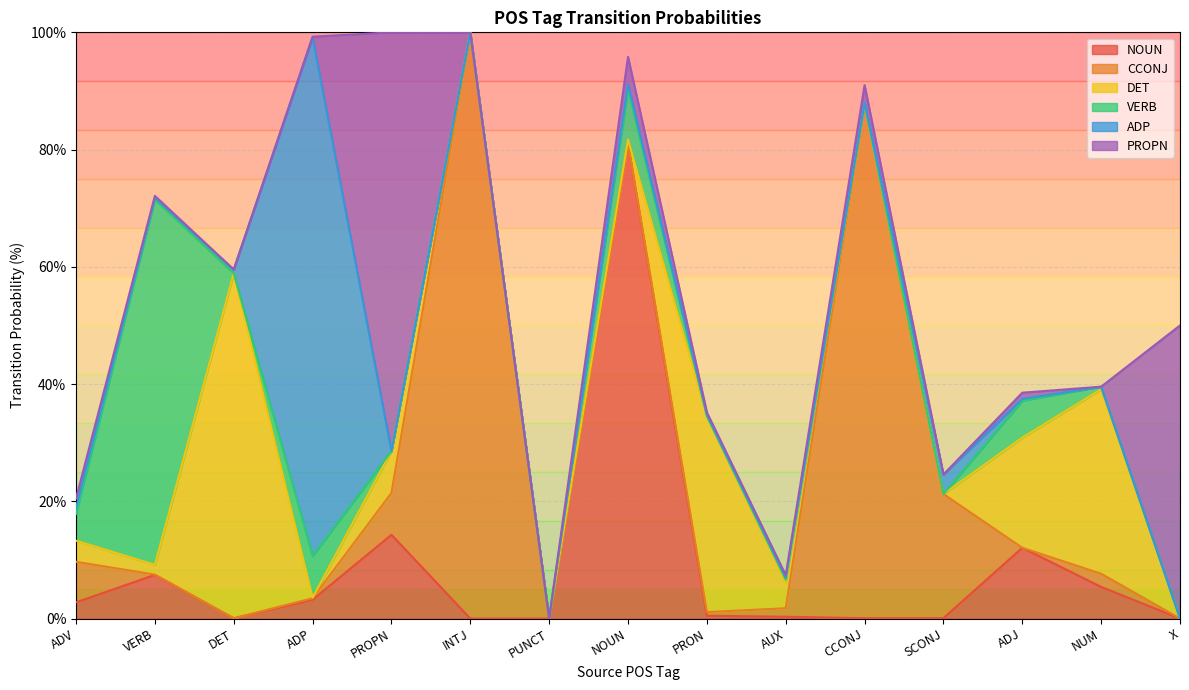

Where is the first local minimum for ADP?

VERB